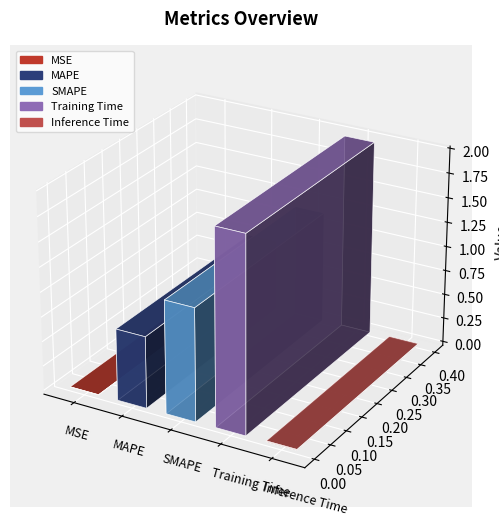

Rank the categories by value from highest to lowest.

Training Time, SMAPE, MAPE, Inference Time, MSE